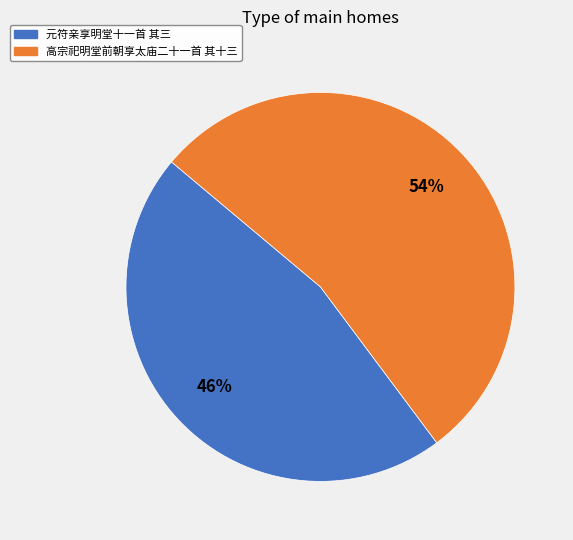

To the nearest percent, what is the average slice percentage?

50%